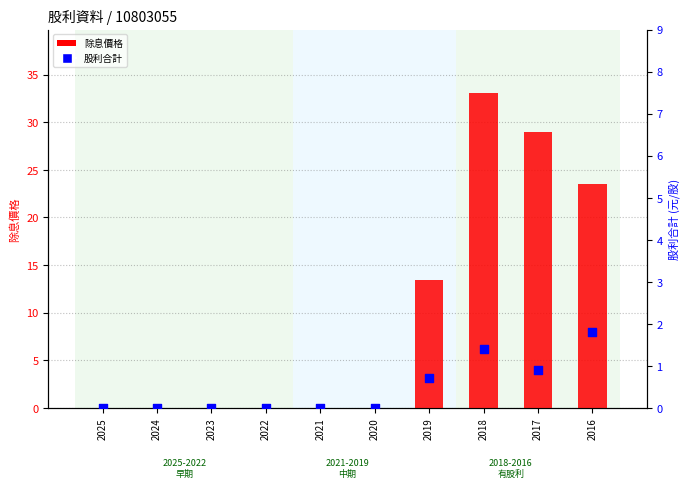

At which category is the sum across all series the highest?

2018